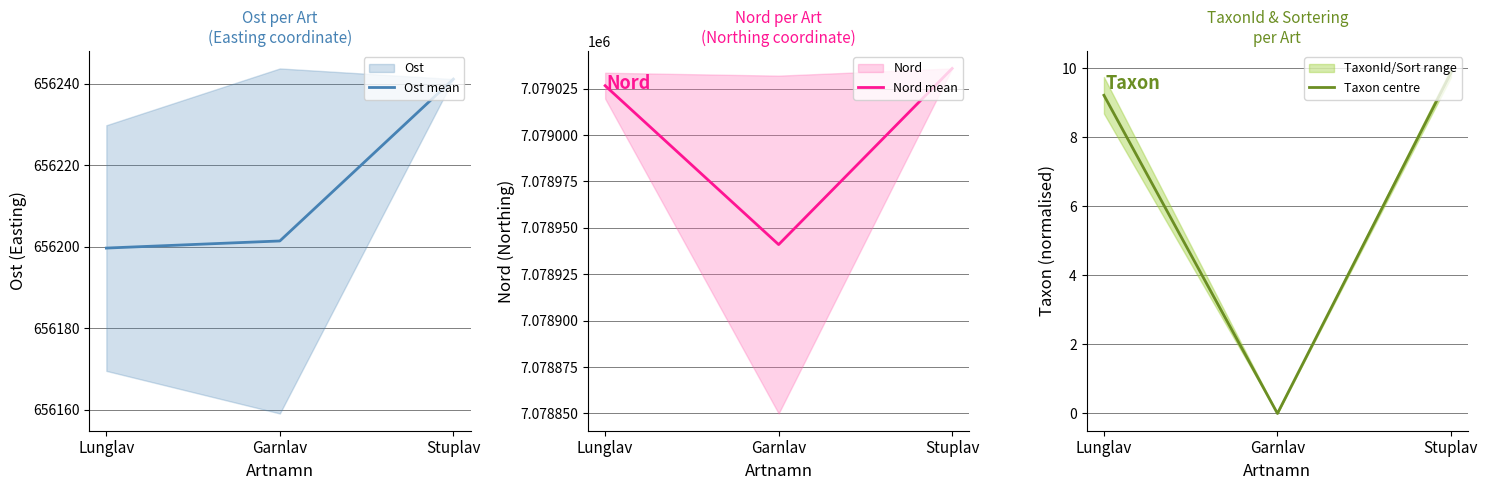

Count the number of data series in this chart.

3